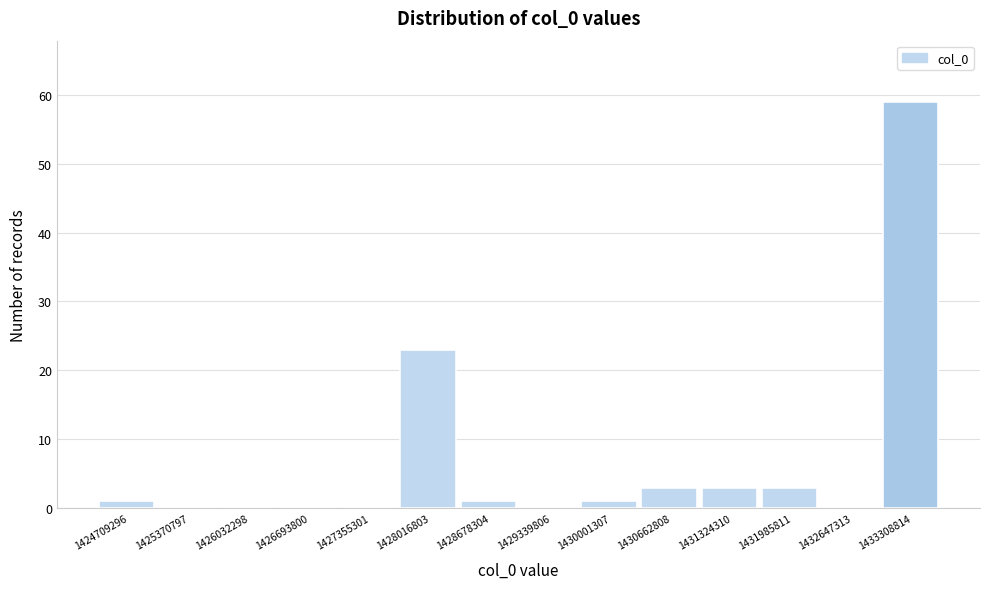

Reading left to right, transcribe all the data shown in this chart.

1424709296=1	1425370797=0	1426032298=0	1426693800=0	1427355301=0	1428016803=23	1428678304=1	1429339806=0	1430001307=1	1430662808=3	1431324310=3	1431985811=3	1432647313=0	1433308814=59